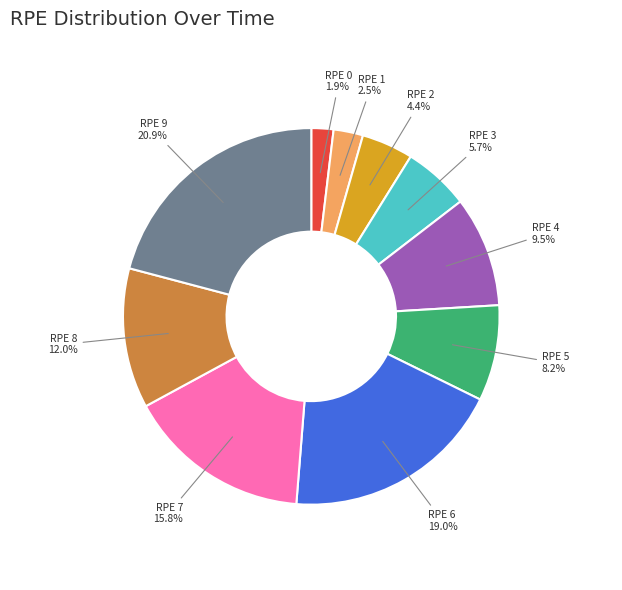

Which has a higher value, RPE 6 or RPE 8?

RPE 6